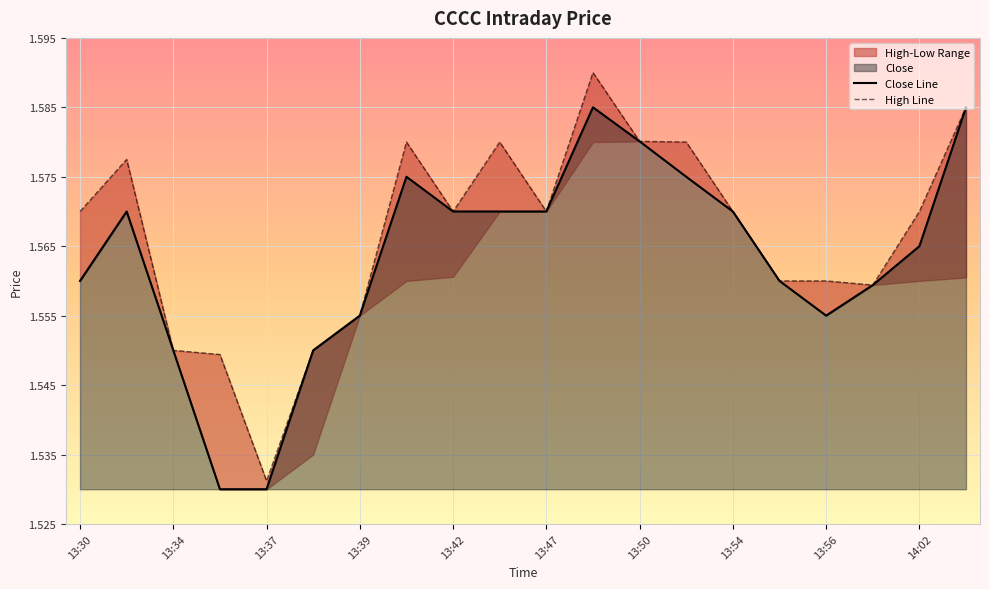

True or false: High Line has a value of 1.6 at 15.

True